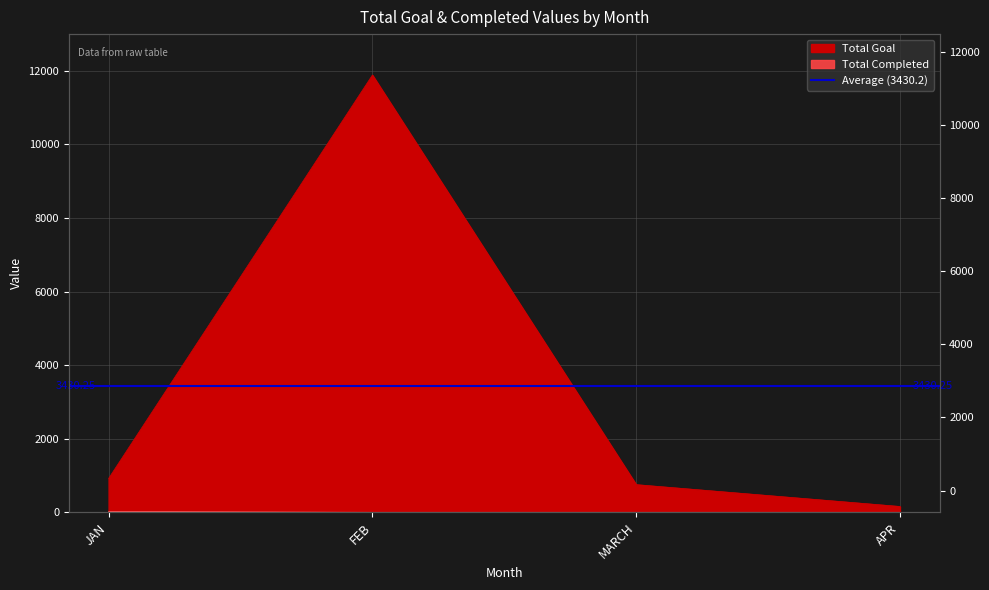

True or false: Total Completed has more than 1 points higher than both neighbors.

False